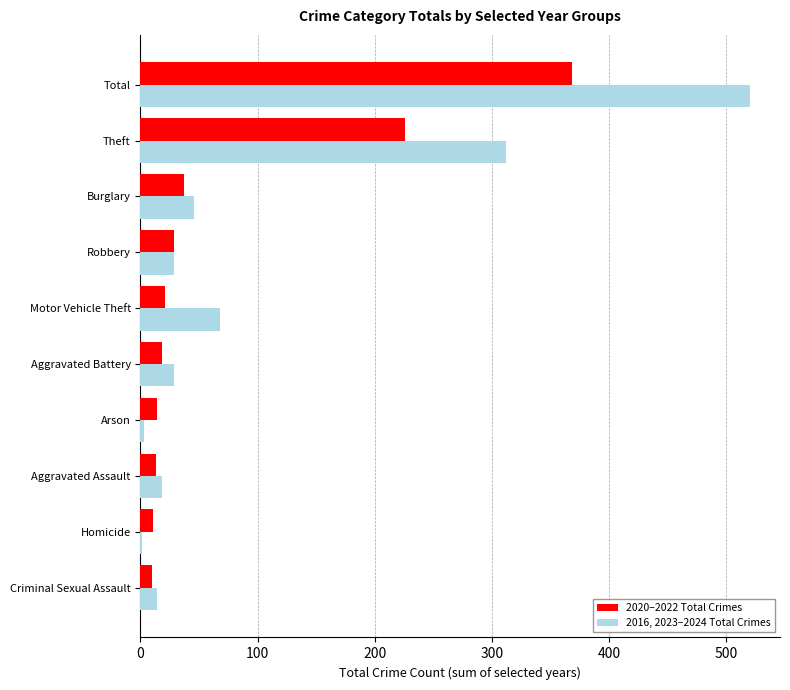

Between Motor Vehicle Theft and Theft, which series saw the biggest shift?

2016, 2023–2024 Total Crimes